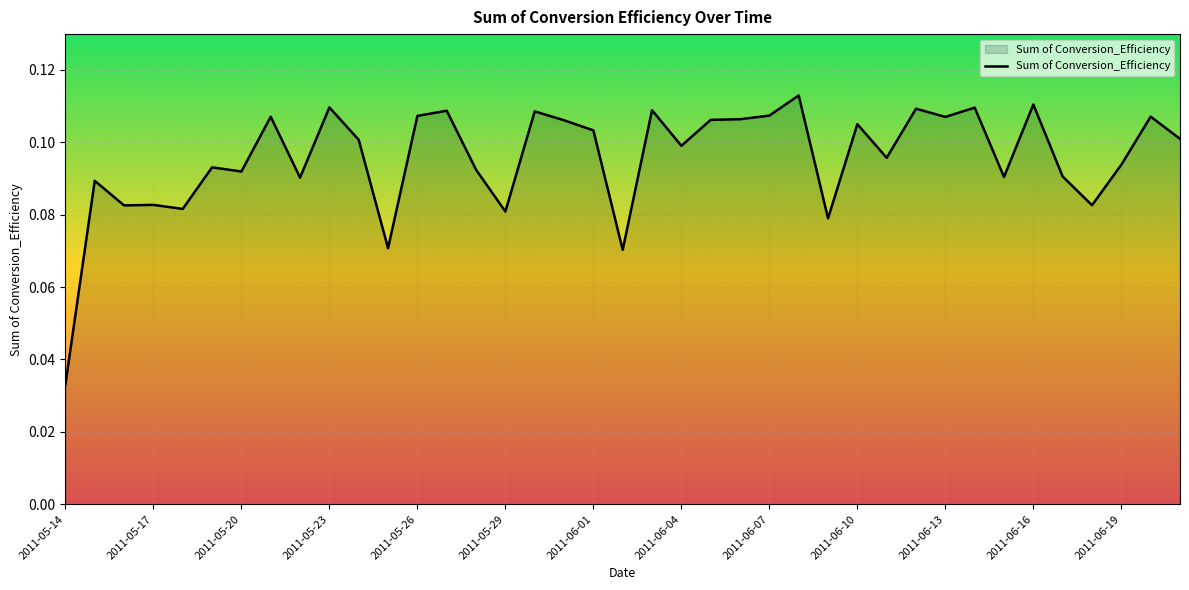

What is the sum of all values?

3.7